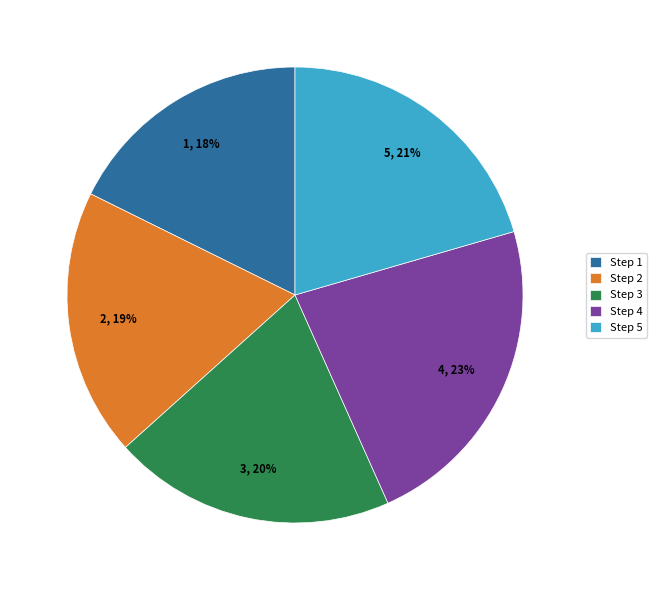

Which category has the smallest portion of the pie?

Step 1